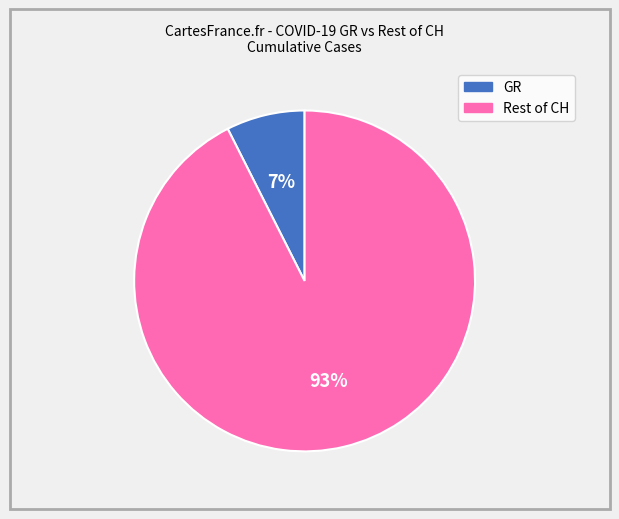

To the nearest percent, what is the combined percentage of GR and Rest of CH?

100%